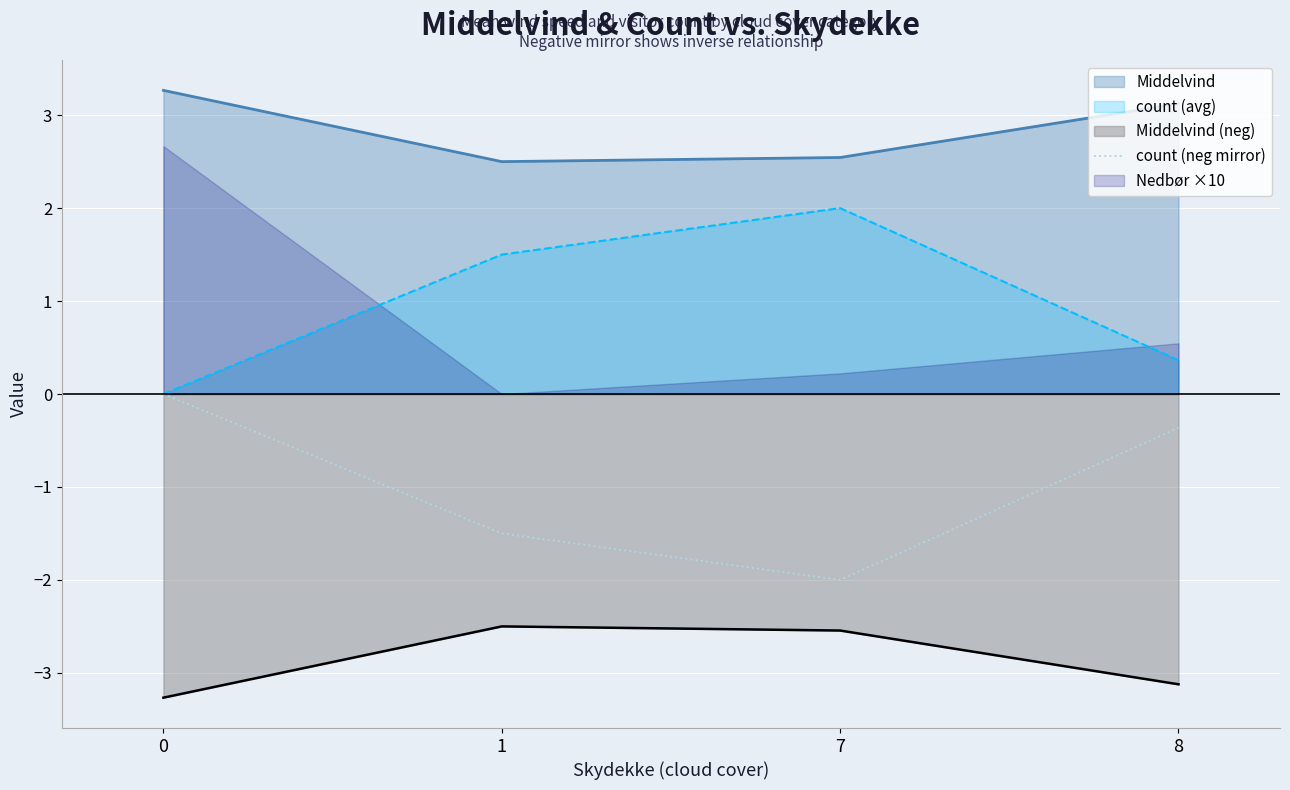

How many points are lower than both their immediate neighbors (excluding endpoints)?

1